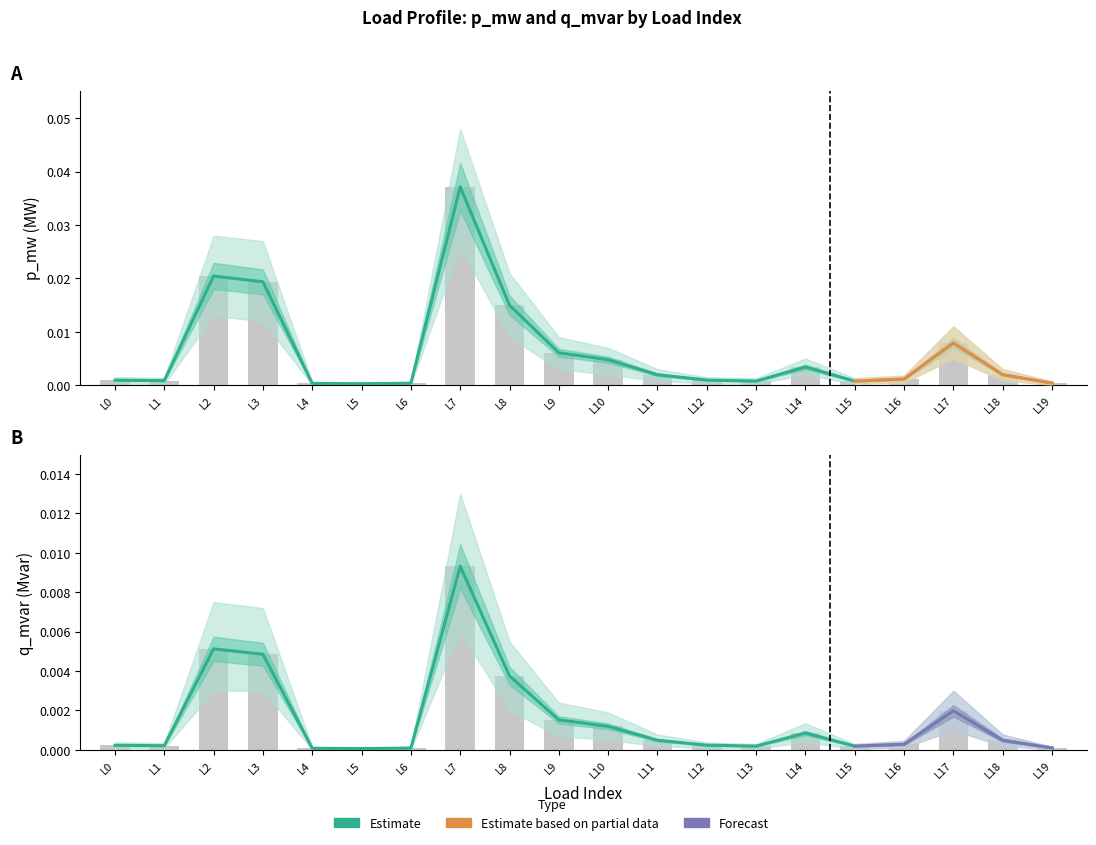

At L16, list the series in order from largest to smallest.

p_mw, q_mvar